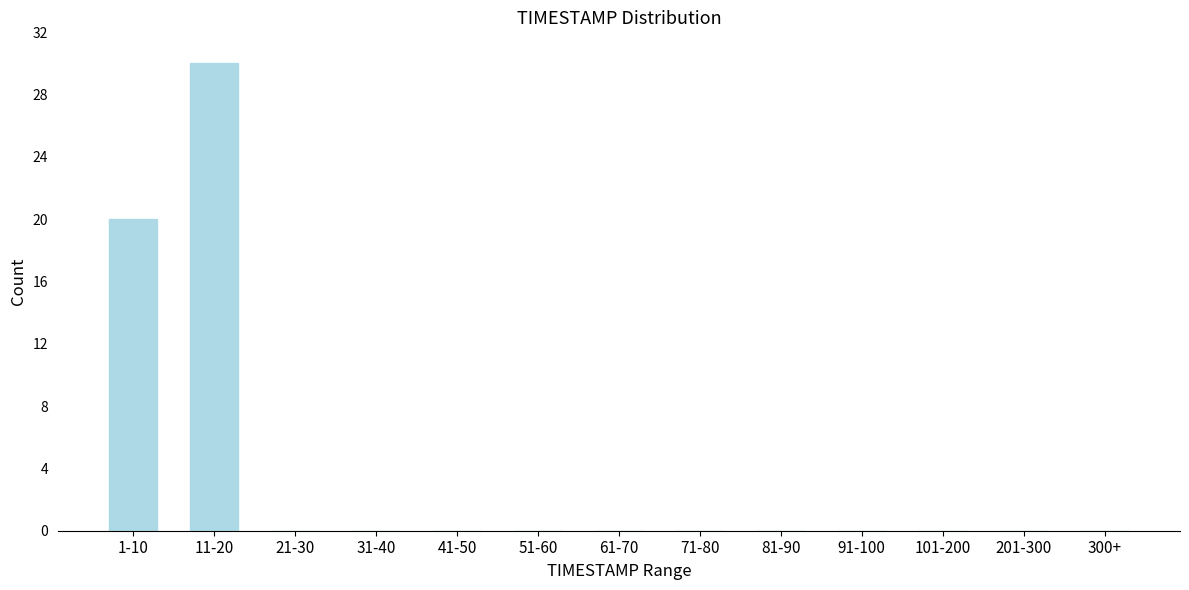

Reading left to right, what are all the values shown in this chart?

1-10=20	11-20=30	21-30=0	31-40=0	41-50=0	51-60=0	61-70=0	71-80=0	81-90=0	91-100=0	101-200=0	201-300=0	300+=0